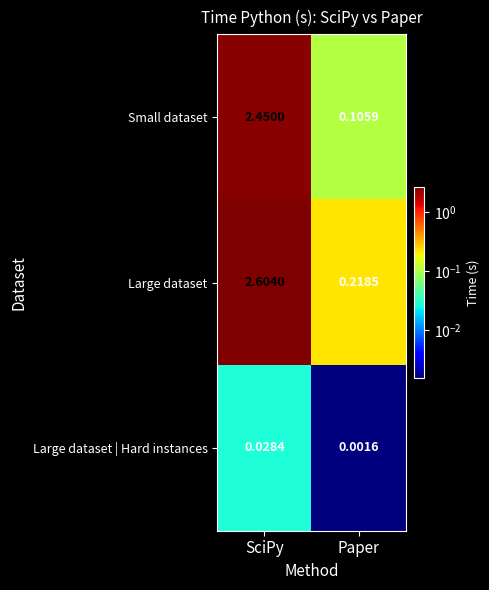

Which category has the lowest value in the Large dataset | Hard instances series?

Paper